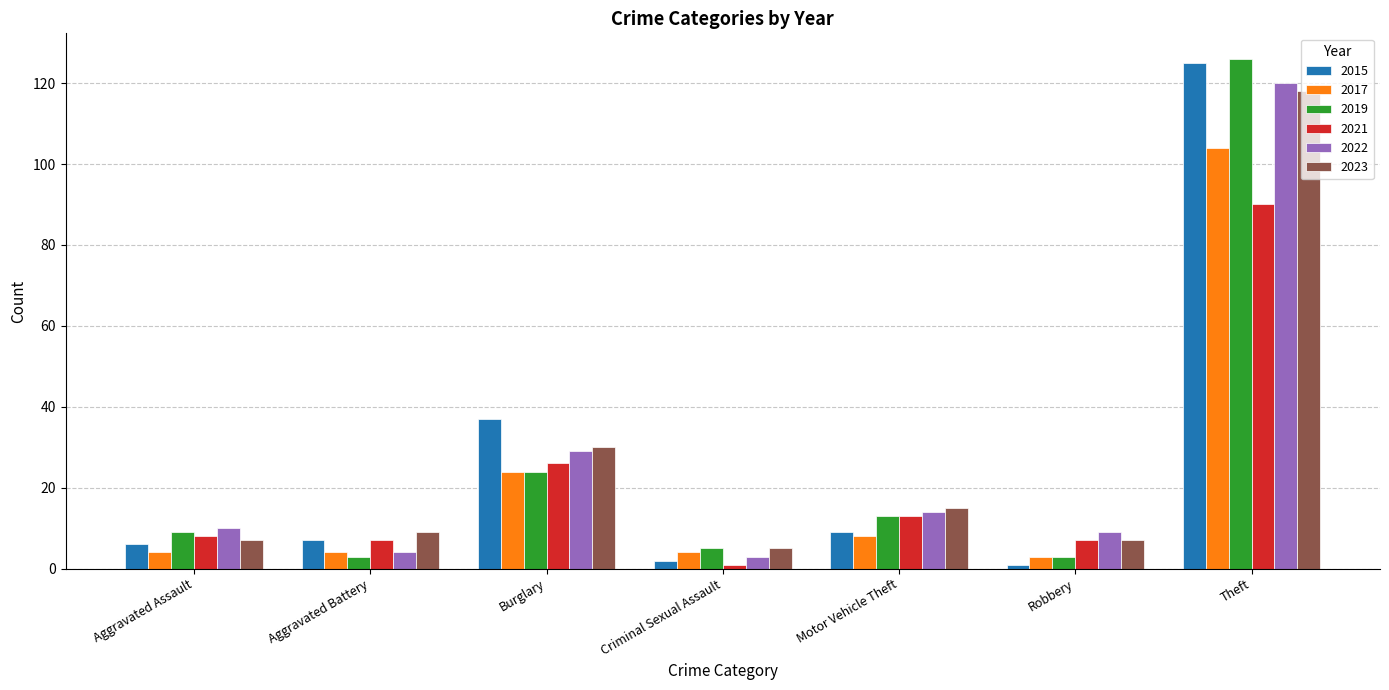

How many bars are there in total?

42